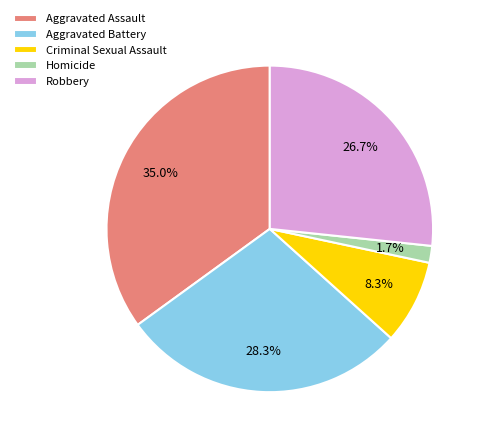

What is the ratio of the value at Robbery to the value at Aggravated Battery?

0.9